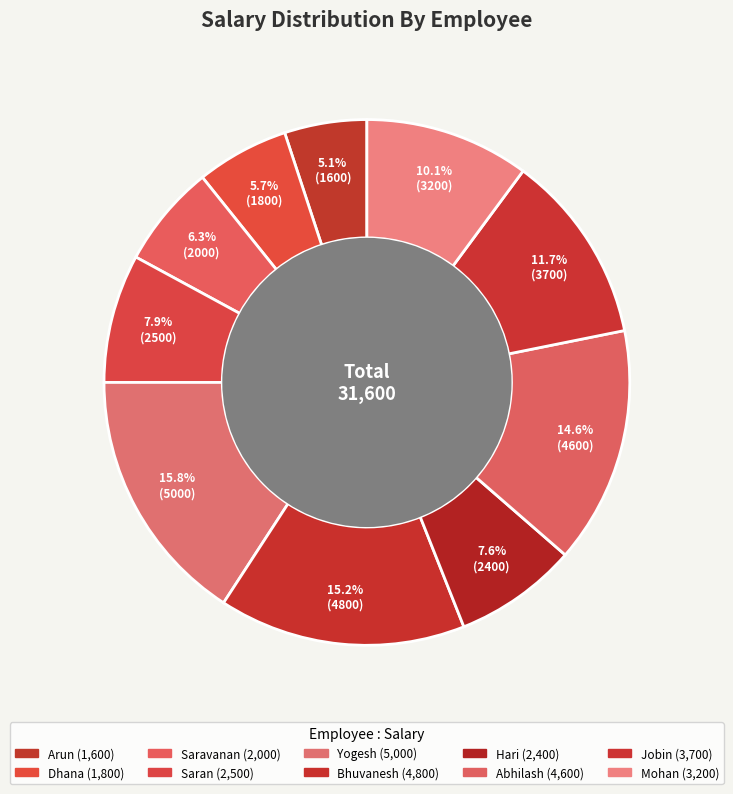

How many segments does this pie chart have?

10